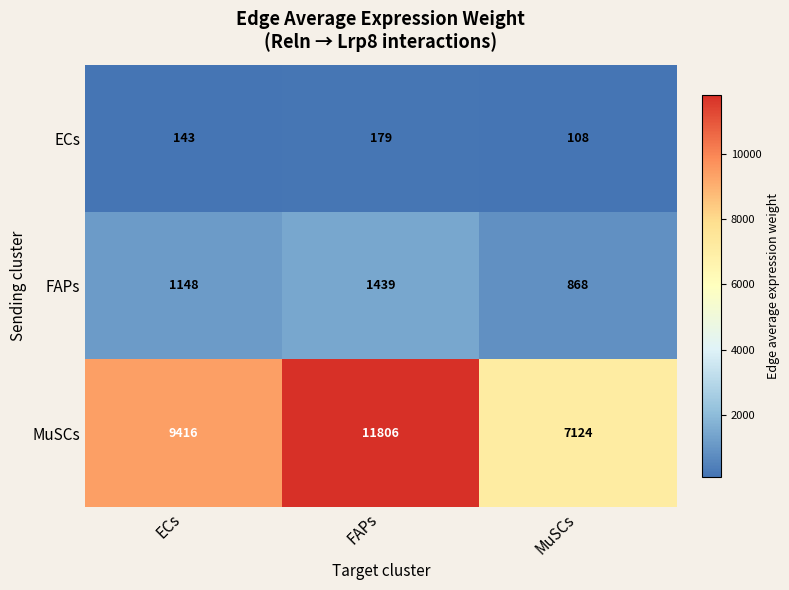

Reading left to right, list all the values displayed in this chart.

ECs: ECs=143	FAPs=179	MuSCs=108
FAPs: ECs=1148	FAPs=1439	MuSCs=868
MuSCs: ECs=9416	FAPs=11806	MuSCs=7124